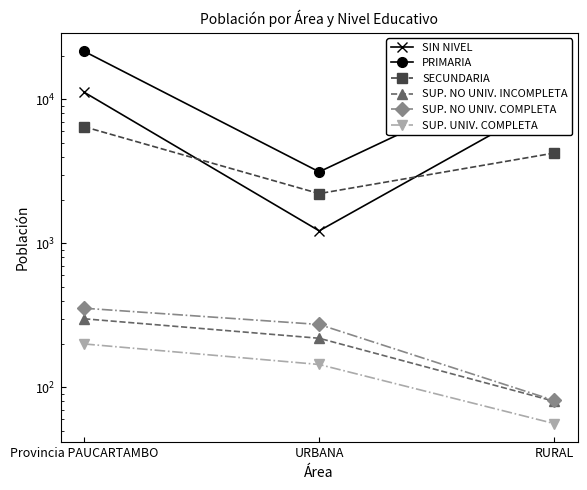

How many SECUNDARIA values are between 2212 and 6442?

3